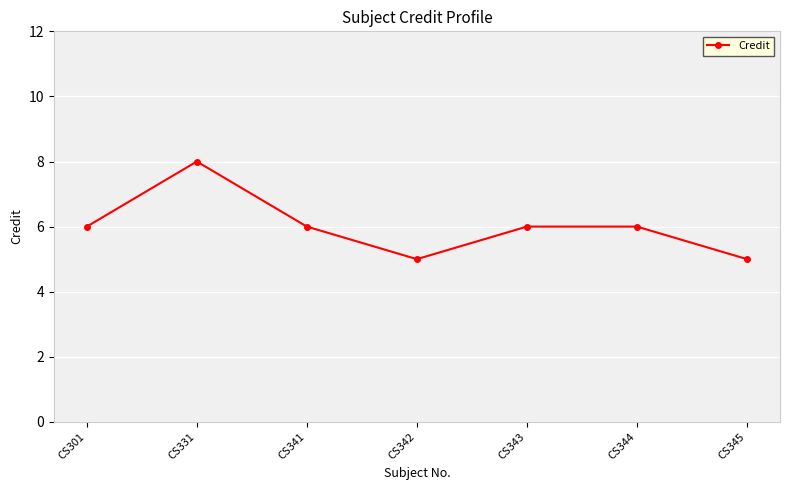

True or false: the data shows 3 at CS345.

False